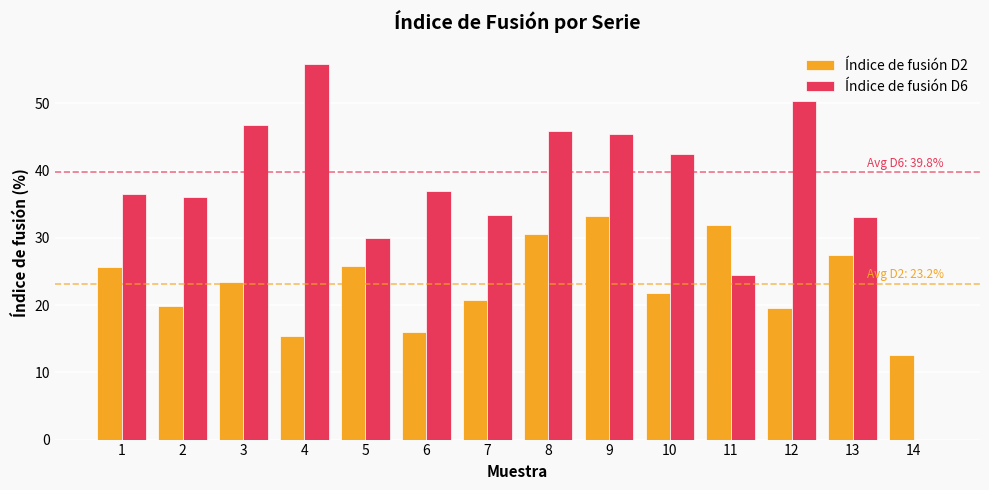

Are the bars grouped side by side (vs. stacked)?

Yes